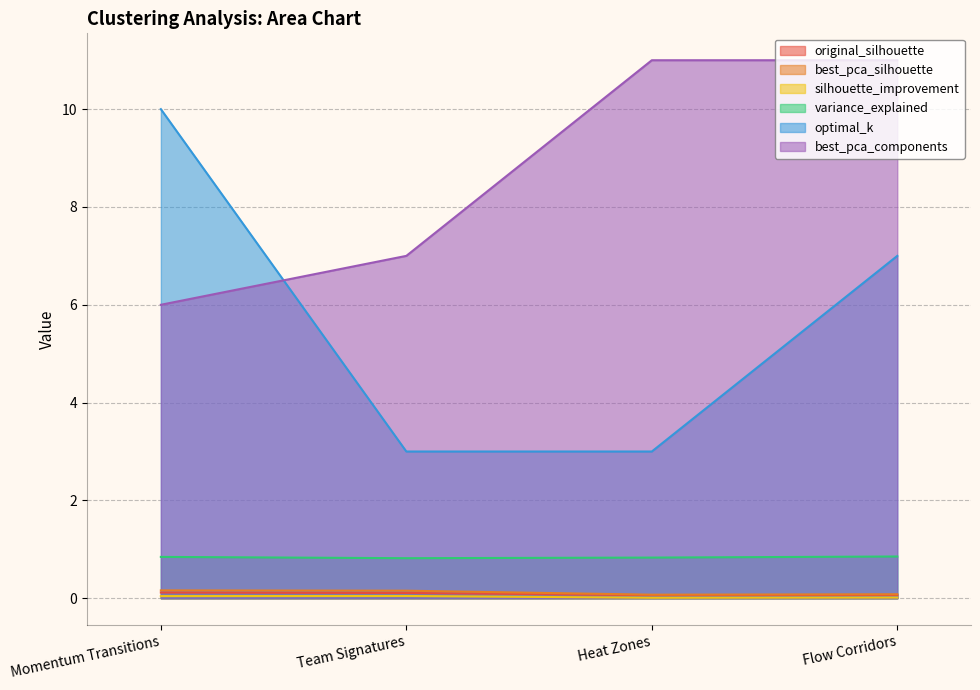

What is the total value across all series at Flow Corridors?

19.0